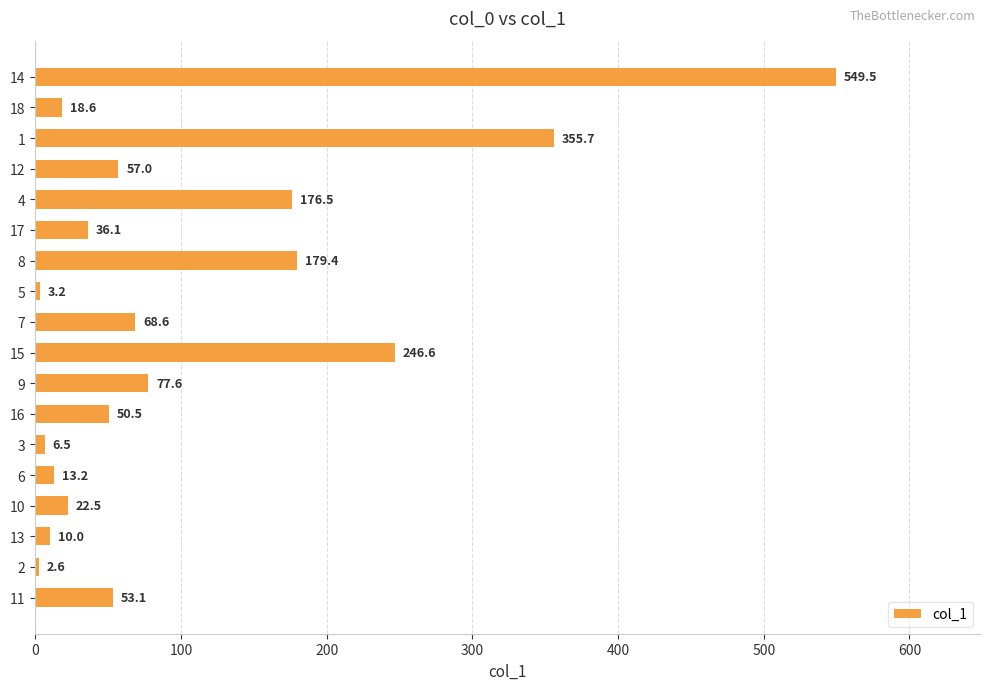

What is the average value?

107.1